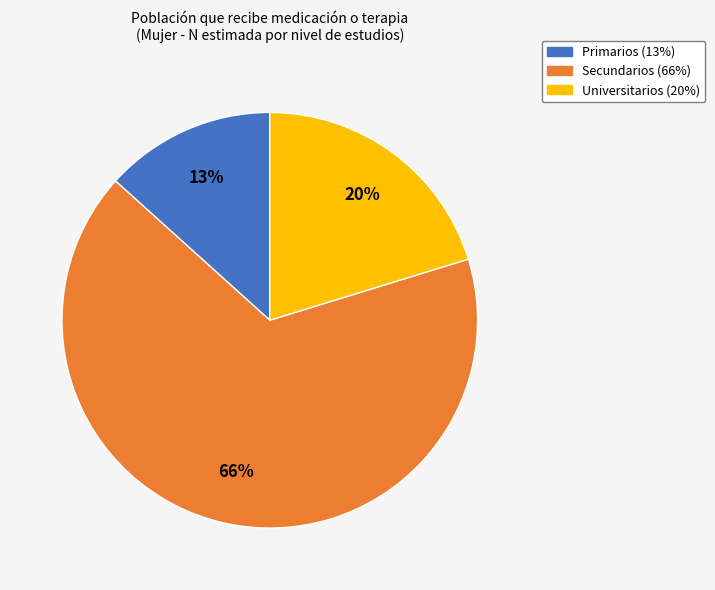

Combined, do Primarios and Secundarios account for over 50%?

Yes